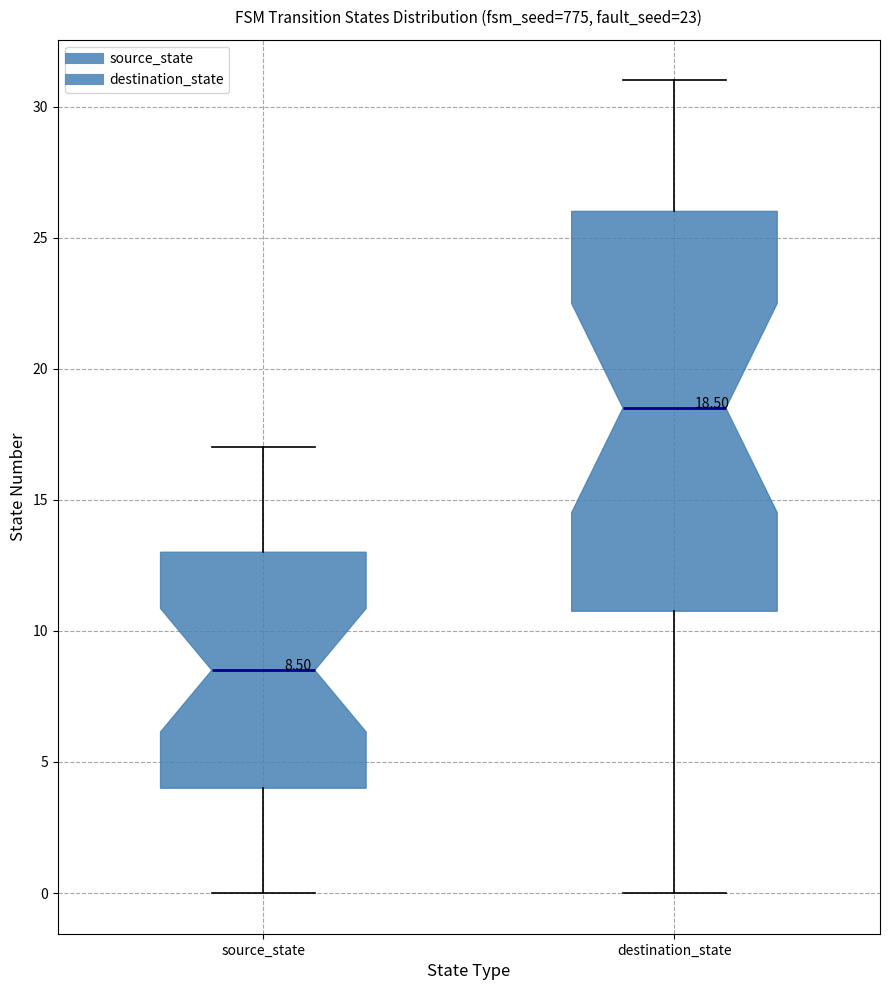

Comparing the boxes themselves (not the whiskers), which one is the tallest?

destination_state